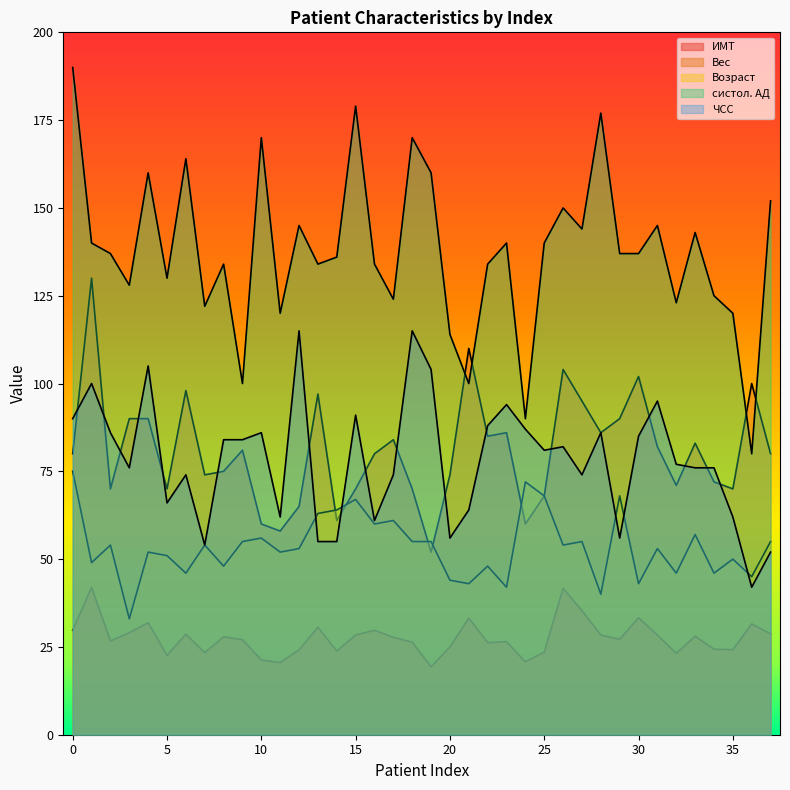

At how many categories does at least one series exceed 179?

1